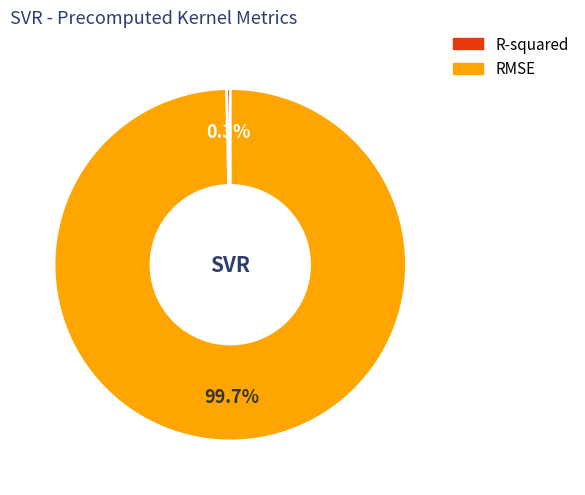

What percentage is NOT represented by R-squared?

99.7%